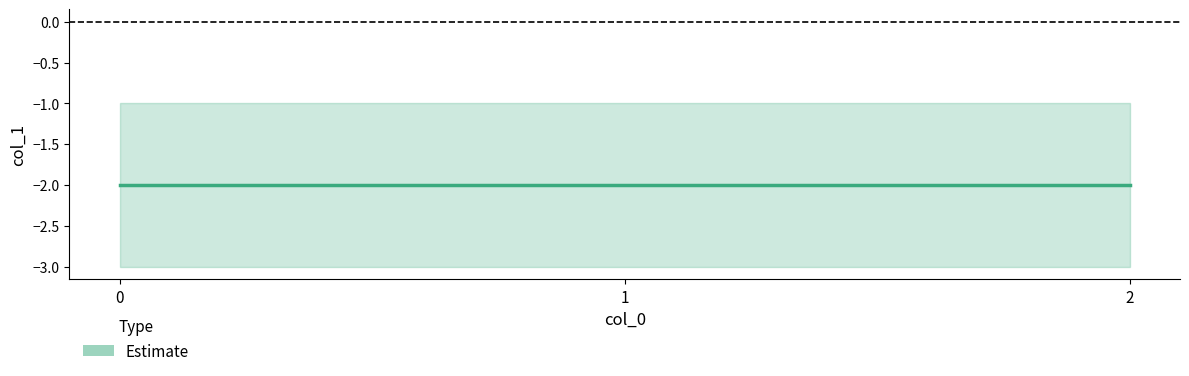

What is the value of the 2nd point from the left?

-2